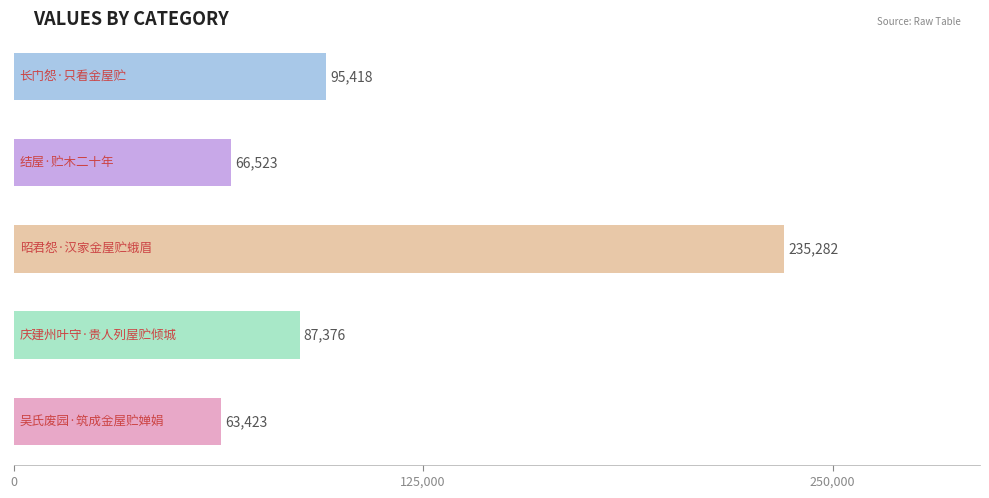

What is the difference between the maximum and minimum values?

171859